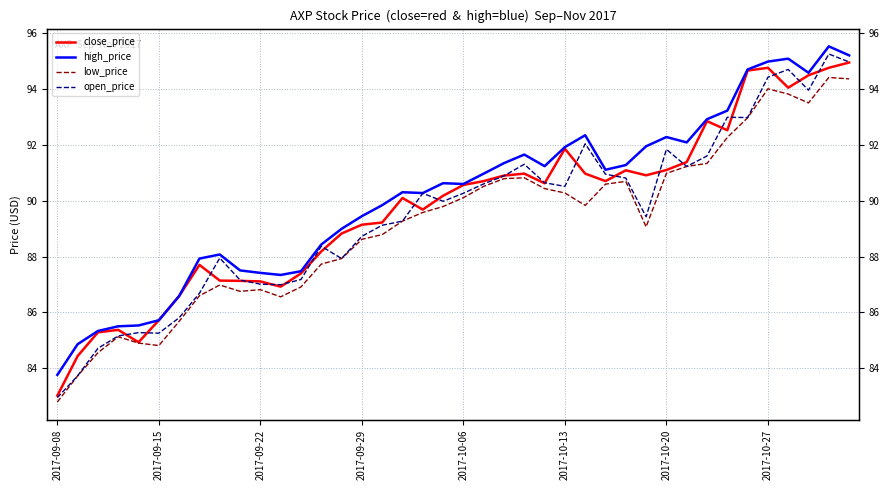

Does the chart display data point markers on the line(s)?

No